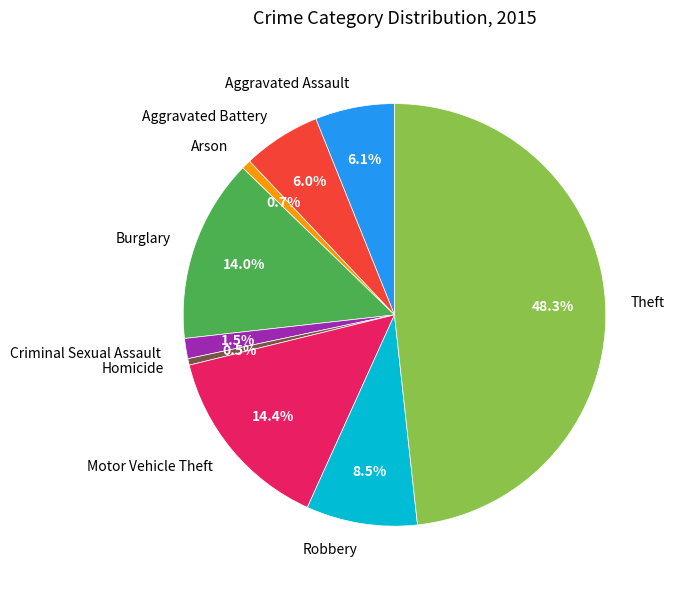

Which category has the biggest portion of the pie?

Theft